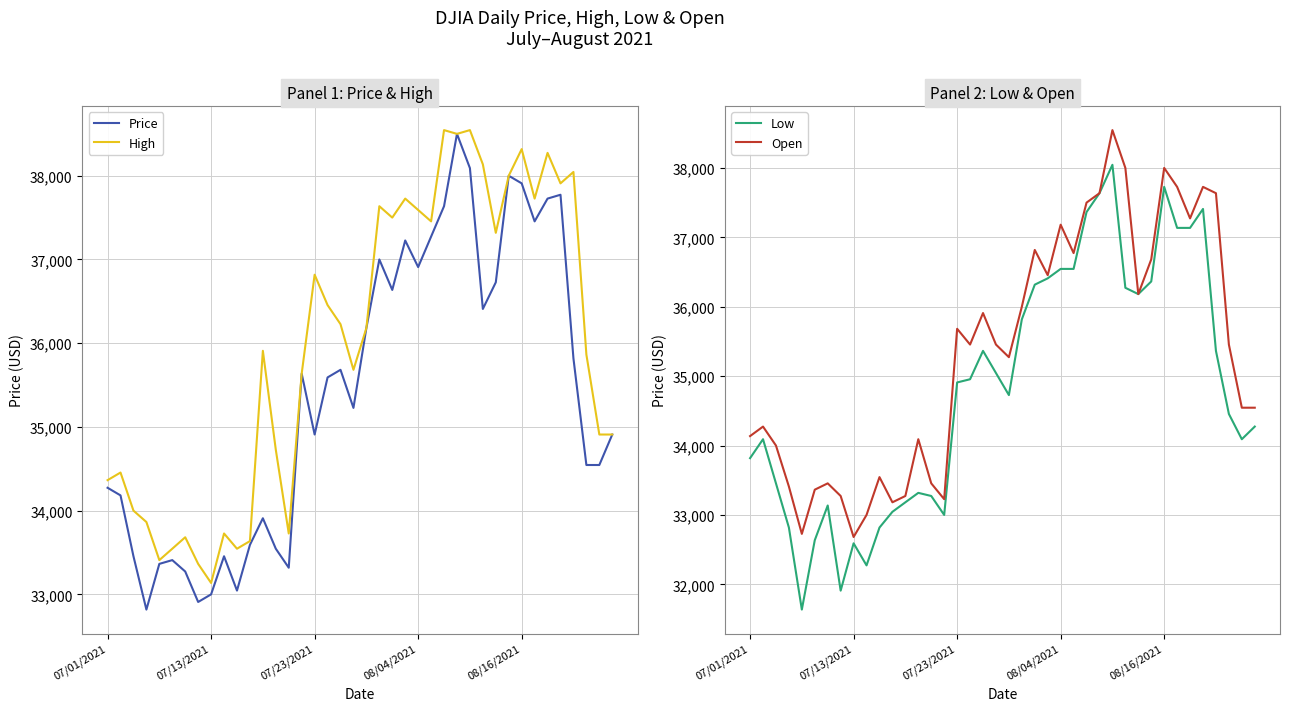

What is the greatest value displayed?

38545